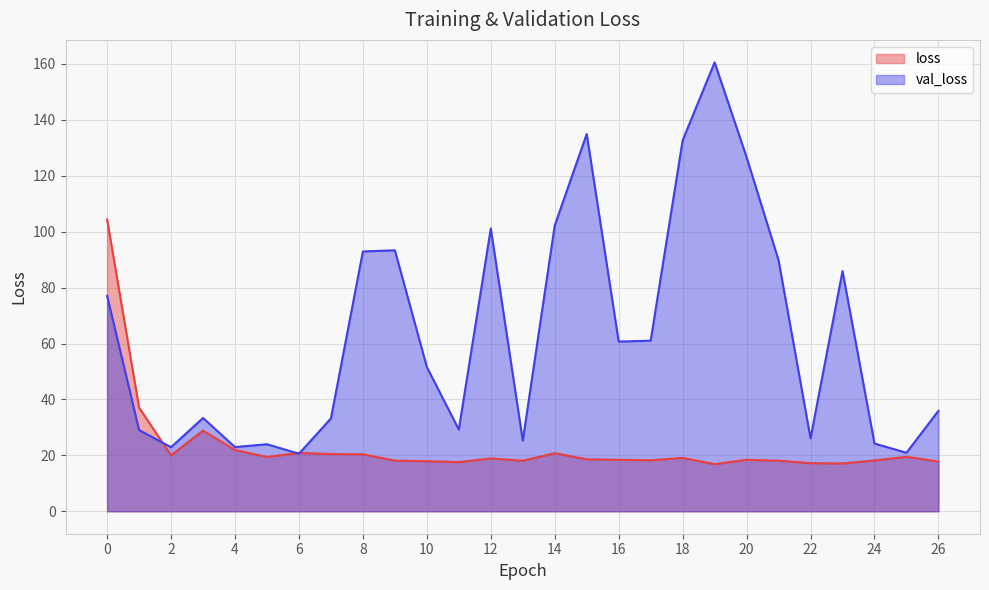

Reading right to left, transcribe all the data shown in this chart.

loss: 17.8	19.5	18.2	17.1	17.2	18.1	18.4	16.8	19.1	18.2	18.4	18.6	20.8	18.1	18.9	17.6	17.9	18.1	20.4	20.5	20.9	19.4	21.9	28.9	20.0	37.1	104.4
val_loss: 35.9	20.9	24.2	85.9	26.1	89.8	126.7	160.6	132.7	61.0	60.7	135.0	102.2	25.3	101.2	29.2	51.6	93.4	92.9	33.2	20.6	24.0	23.0	33.4	22.9	29.1	77.1